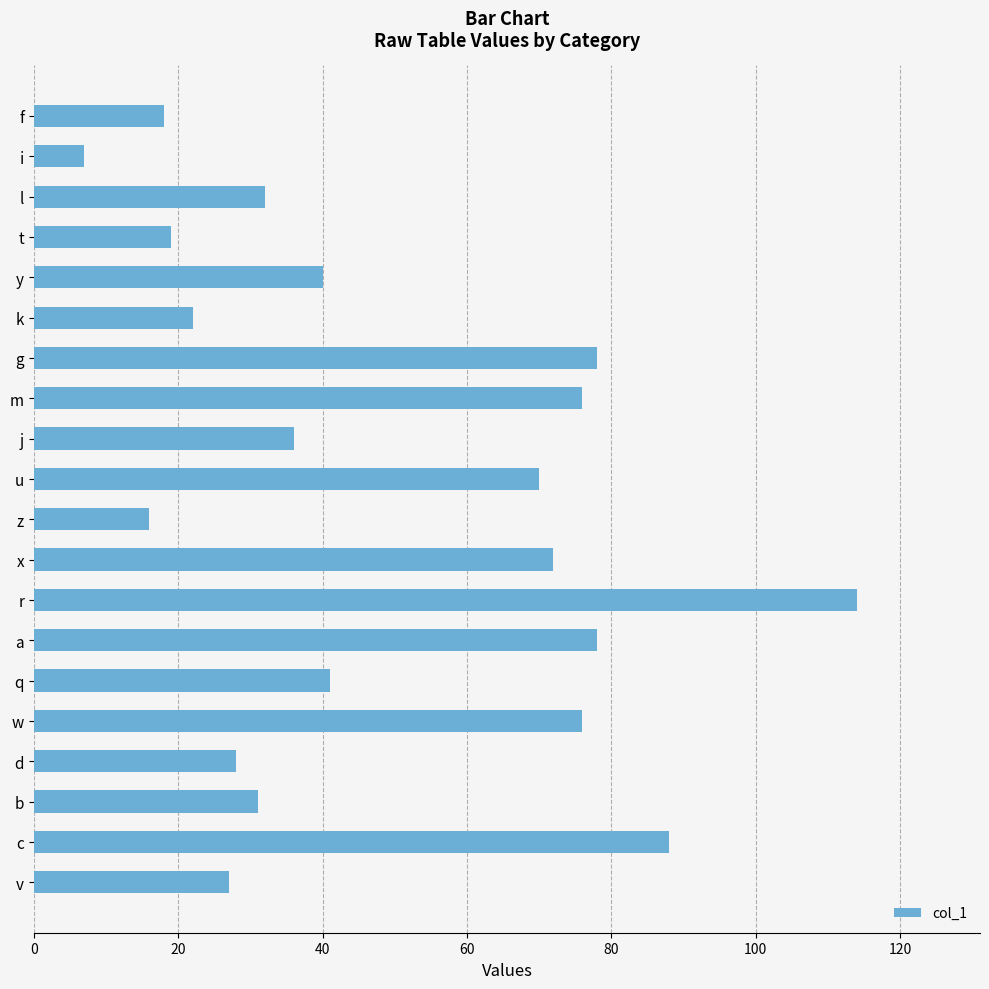

How many categories are shown in the chart?

20